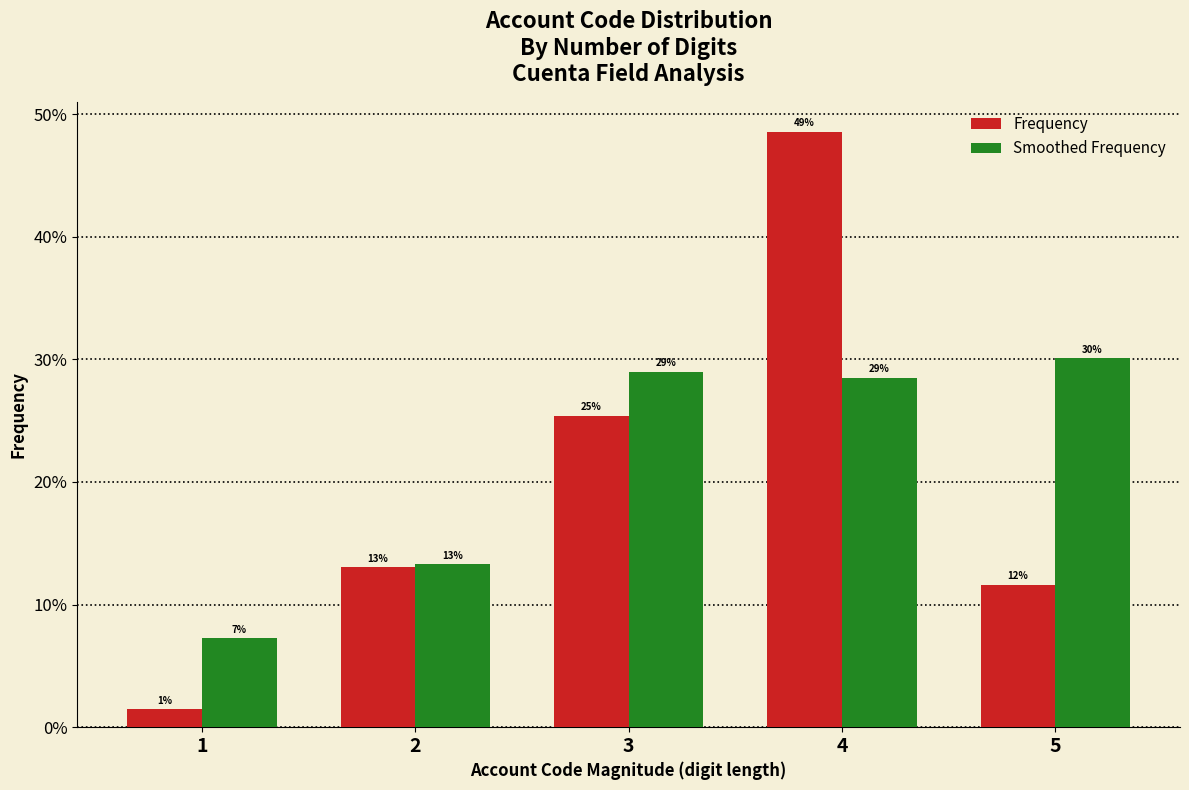

Read the Frequency value at 5.

11.6